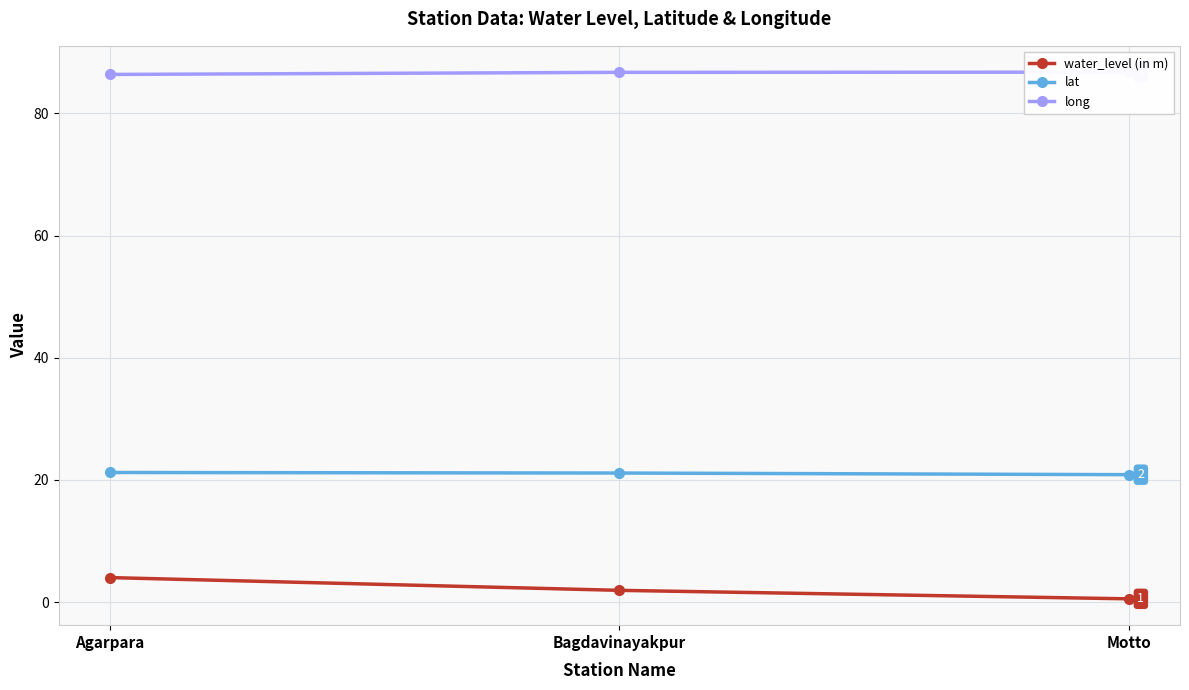

What is the difference between the water_level (in m) values at Bagdavinayakpur and Agarpara?

2.1